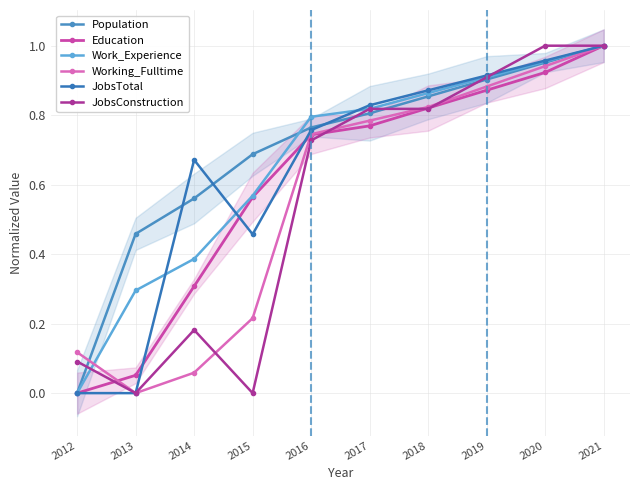

Reading right to left, extract all data points from this chart.

Population: 1.0	1.0	0.9	0.9	0.8	0.8	0.7	0.6	0.5	0.0
Education: 1.0	0.9	0.9	0.8	0.8	0.7	0.6	0.3	0.1	0.0
Work_Experience: 1.0	1.0	0.9	0.9	0.8	0.8	0.6	0.4	0.3	0.0
Working_Fulltime: 1.0	0.9	0.9	0.8	0.8	0.7	0.2	0.1	0.0	0.1
JobsTotal: 1.0	1.0	0.9	0.9	0.8	0.8	0.5	0.7	0.0	0.0
JobsConstruction: 1.0	1.0	0.9	0.8	0.8	0.7	0.0	0.2	0.0	0.1